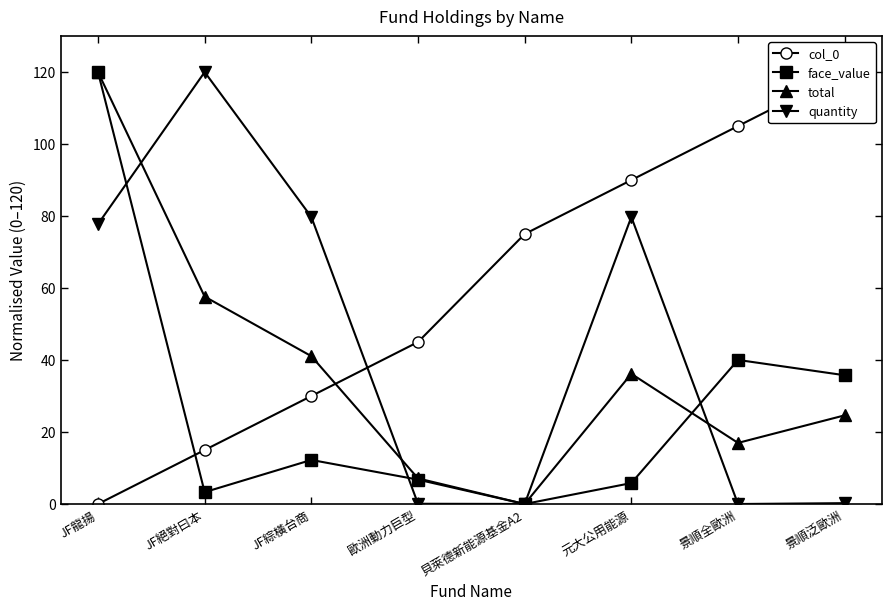

What is the difference between the face_value values at JF龍揚 and 元大公用能源?

114.2